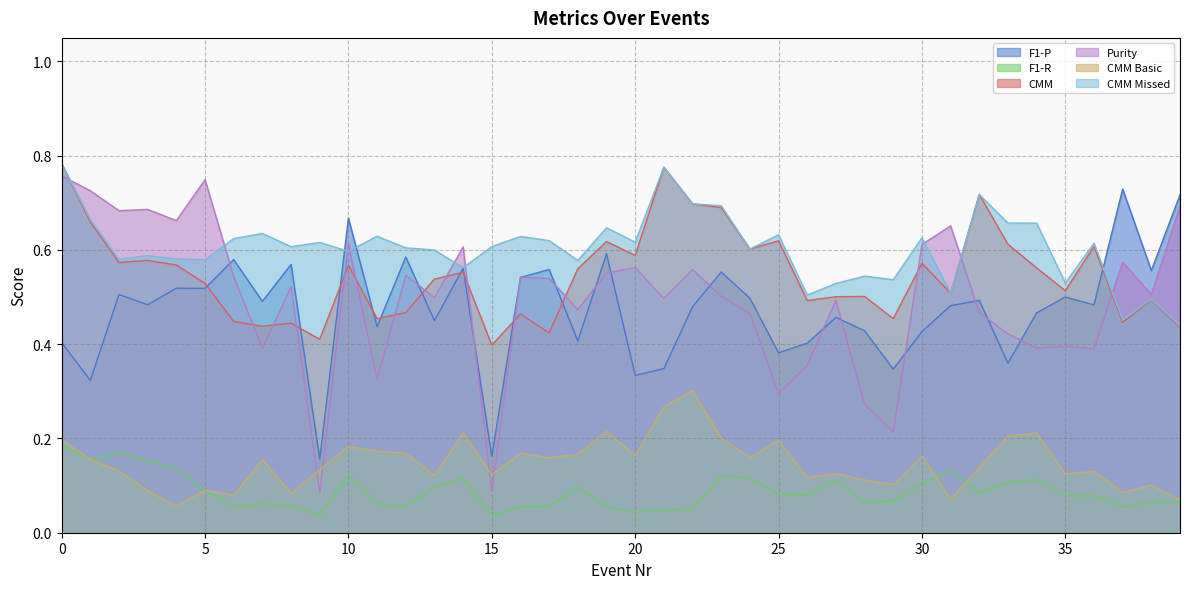

What is the value of the CMM point at the 6th from the left?

0.5